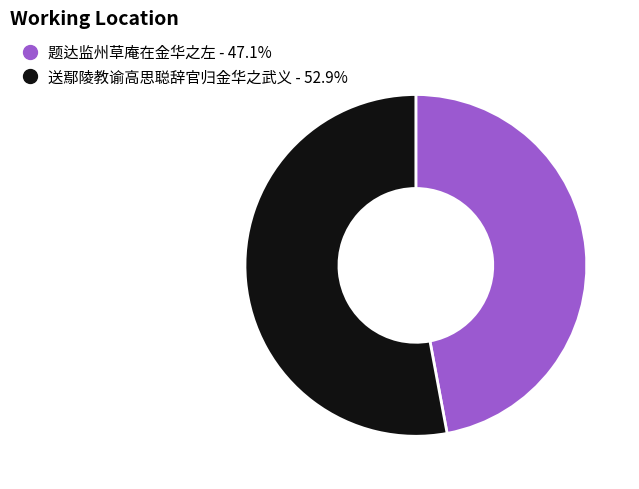

Rank the categories by value from lowest to highest.

题达监州草庵在金华之左, 送鄢陵教谕高思聪辞官归金华之武义